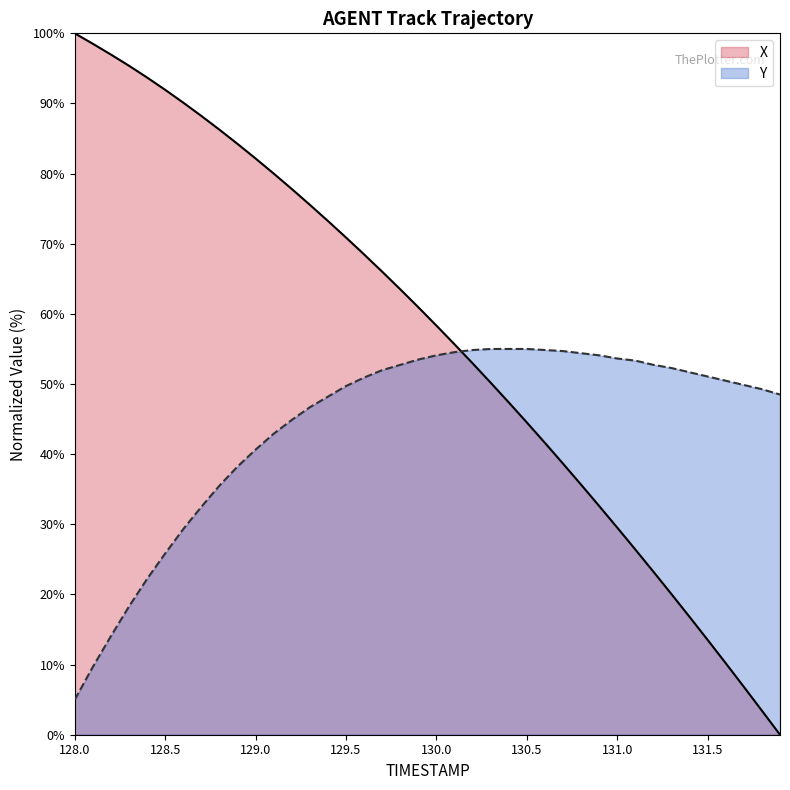

Is it true that X equals 88.2 at 128.7?

True